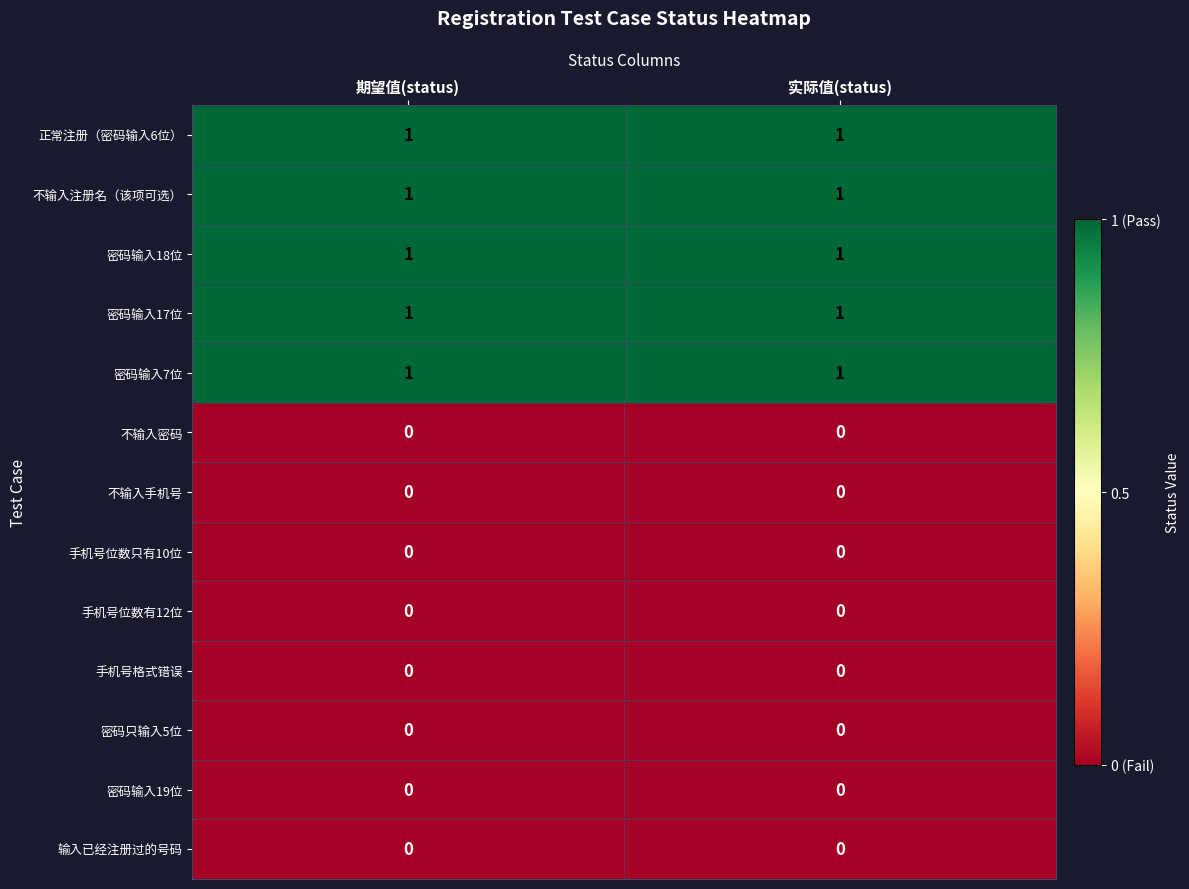

Reading left to right, what are all the values shown in this chart?

正常注册（密码输入6位）: 1	1
不输入注册名（该项可选）: 1	1
密码输入18位: 1	1
密码输入17位: 1	1
密码输入7位: 1	1
不输入密码: 0	0
不输入手机号: 0	0
手机号位数只有10位: 0	0
手机号位数有12位: 0	0
手机号格式错误: 0	0
密码只输入5位: 0	0
密码输入19位: 0	0
输入已经注册过的号码: 0	0